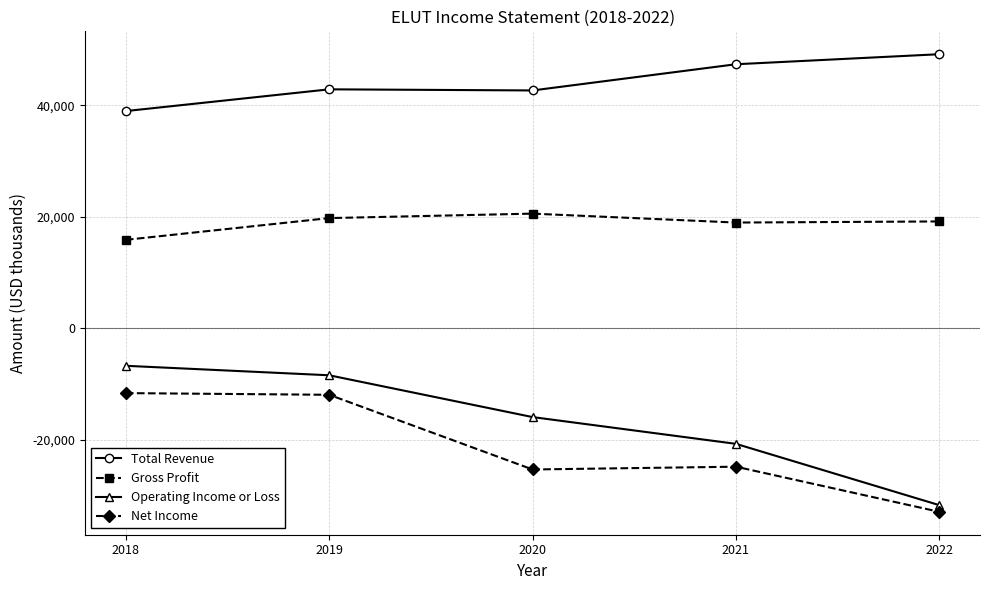

What is the average value of the Operating Income or Loss series?

-16680